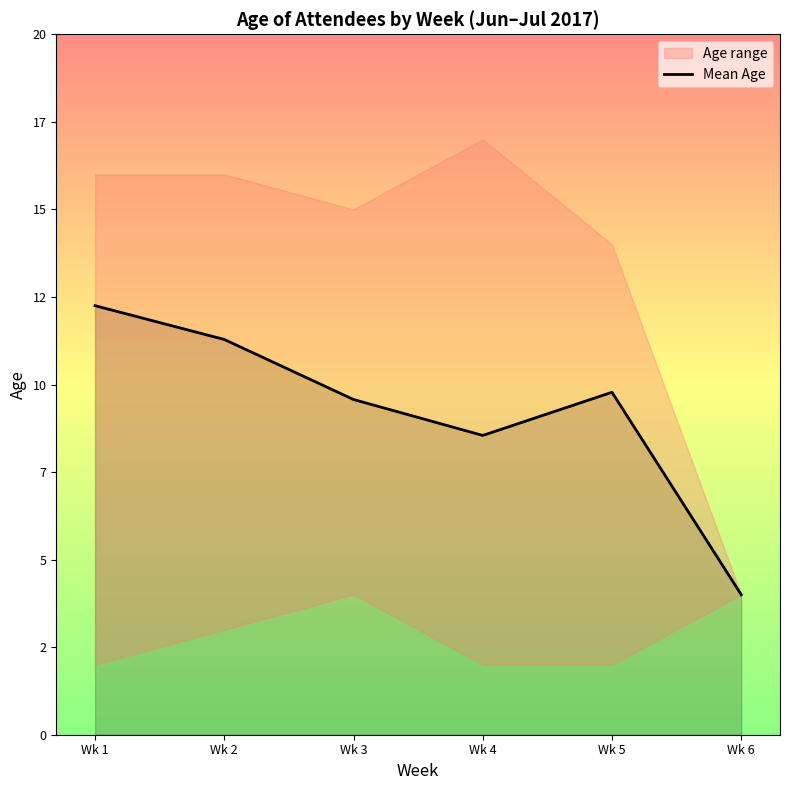

At which category does the data reach its first local valley?

Wk 4